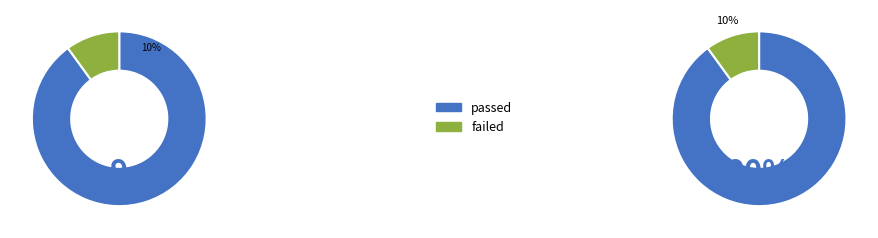

To the nearest percent, what is the difference between the passed and failed slice percentages?

80%